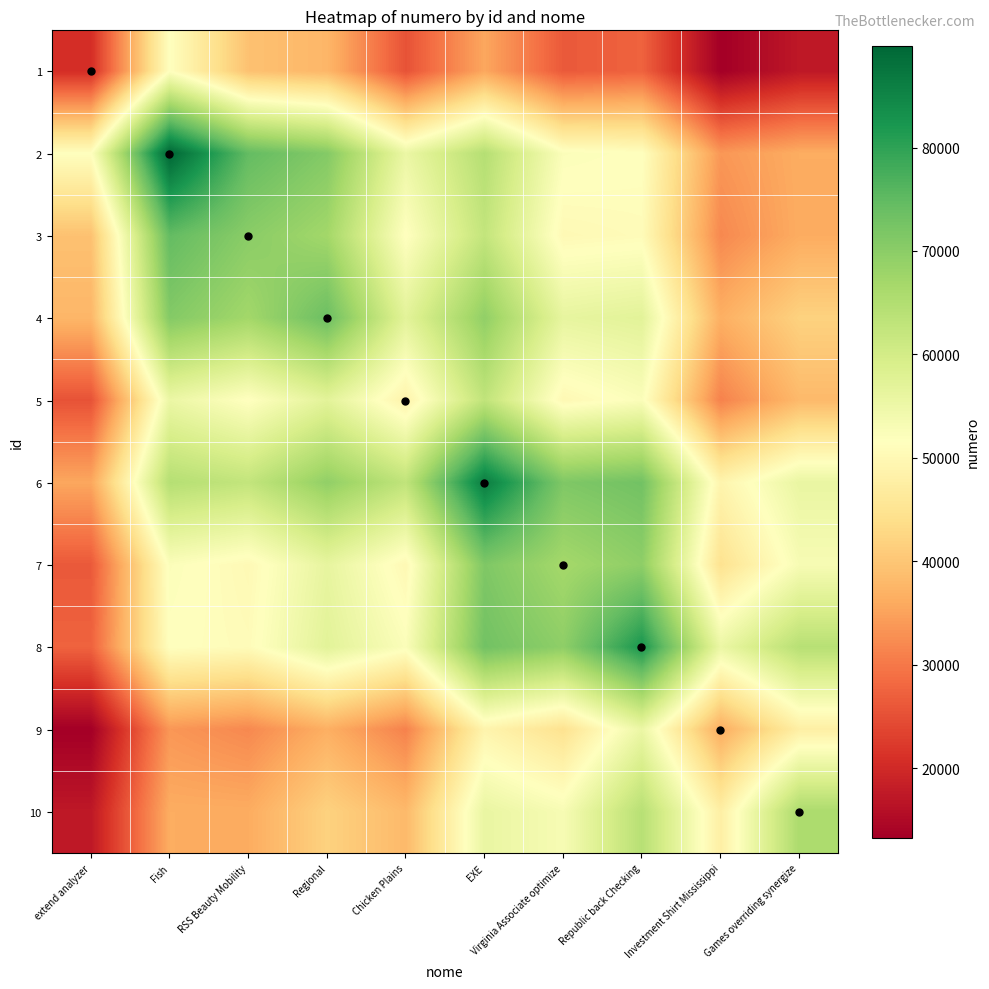

Reading left to right, list all the values displayed in this chart.

1: extend analyzer=20639.0	Fish=51544.3	RSS Beauty Mobility=39321.5	Regional=37720.0	Chicken Plains=25382.1	EXE=35607.0	Virginia Associate optimize=26252.7	Republic back Checking=27425.6	Investment Shirt Mississippi=13311.0	Games overriding synergize=17301.8
2: extend analyzer=51544.3	Fish=89813.0	RSS Beauty Mobility=74627.5	Regional=70838.7	Chicken Plains=55359.2	EXE=64531.5	Virginia Associate optimize=52227.7	Republic back Checking=51606.0	Investment Shirt Mississippi=33658.9	Games overriding synergize=36326.0
3: extend analyzer=39321.5	Fish=74627.5	RSS Beauty Mobility=70103.0	Regional=67089.9	Chicken Plains=51431.5	EXE=62514.0	Virginia Associate optimize=50223.4	Republic back Checking=50770.0	Investment Shirt Mississippi=31953.3	Games overriding synergize=36259.5
4: extend analyzer=37720.0	Fish=70838.7	RSS Beauty Mobility=67089.9	Regional=73661.0	Chicken Plains=57048.1	EXE=69265.3	Virginia Associate optimize=56212.4	Republic back Checking=57151.6	Investment Shirt Mississippi=36689.7	Games overriding synergize=41859.3
5: extend analyzer=25382.1	Fish=55359.2	RSS Beauty Mobility=51431.5	Regional=57048.1	Chicken Plains=48585.0	EXE=62891.3	Virginia Associate optimize=50030.5	Republic back Checking=52316.8	Investment Shirt Mississippi=31164.1	Games overriding synergize=38151.7
6: extend analyzer=35607.0	Fish=64531.5	RSS Beauty Mobility=62514.0	Regional=69265.3	Chicken Plains=62891.3	EXE=86182.0	Virginia Associate optimize=71424.3	Republic back Checking=72968.6	Investment Shirt Mississippi=49036.0	Games overriding synergize=55752.4
7: extend analyzer=26252.7	Fish=52227.7	RSS Beauty Mobility=50223.4	Regional=56212.4	Chicken Plains=50030.5	EXE=71424.3	Virginia Associate optimize=66870.0	Republic back Checking=69569.3	Investment Shirt Mississippi=44753.8	Games overriding synergize=53096.0
8: extend analyzer=27425.6	Fish=51606.0	RSS Beauty Mobility=50770.0	Regional=57151.6	Chicken Plains=52316.8	EXE=72968.6	Virginia Associate optimize=69569.3	Republic back Checking=82207.0	Investment Shirt Mississippi=55353.7	Games overriding synergize=64166.7
9: extend analyzer=13311.0	Fish=33658.9	RSS Beauty Mobility=31953.3	Regional=36689.7	Chicken Plains=31164.1	EXE=49036.0	Virginia Associate optimize=44753.8	Republic back Checking=55353.7	Investment Shirt Mississippi=36408.0	Games overriding synergize=47729.7
10: extend analyzer=17301.8	Fish=36326.0	RSS Beauty Mobility=36259.5	Regional=41859.3	Chicken Plains=38151.7	EXE=55752.4	Virginia Associate optimize=53096.0	Republic back Checking=64166.7	Investment Shirt Mississippi=47729.7	Games overriding synergize=65870.0